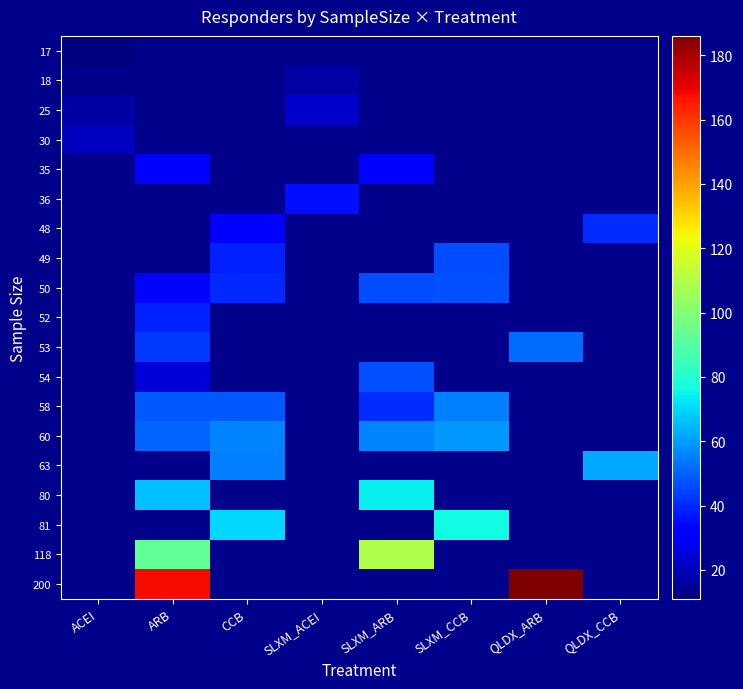

List the series in order of their peak value, lowest first.

17, 18, 30, 25, 35, 36, 48, 49, 50, 52, 53, 54, 58, 60, 63, 80, 81, 118, 200